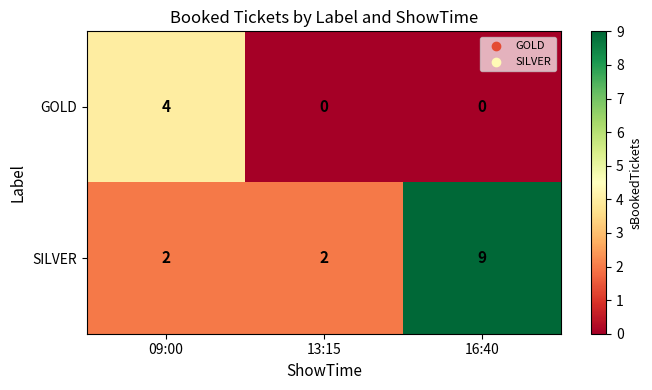

The value of SILVER at 13:15 is 2. True or false?

True